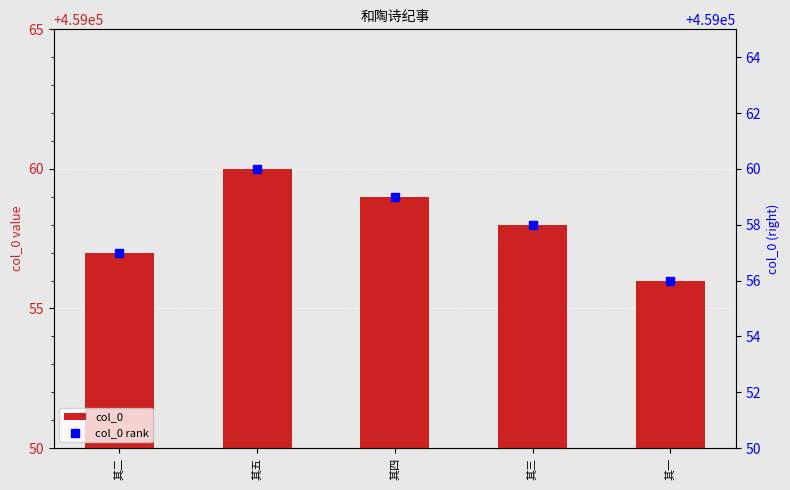

Is the value of col_0 at 其四 greater than the value of col_0 rank at 其四?

No